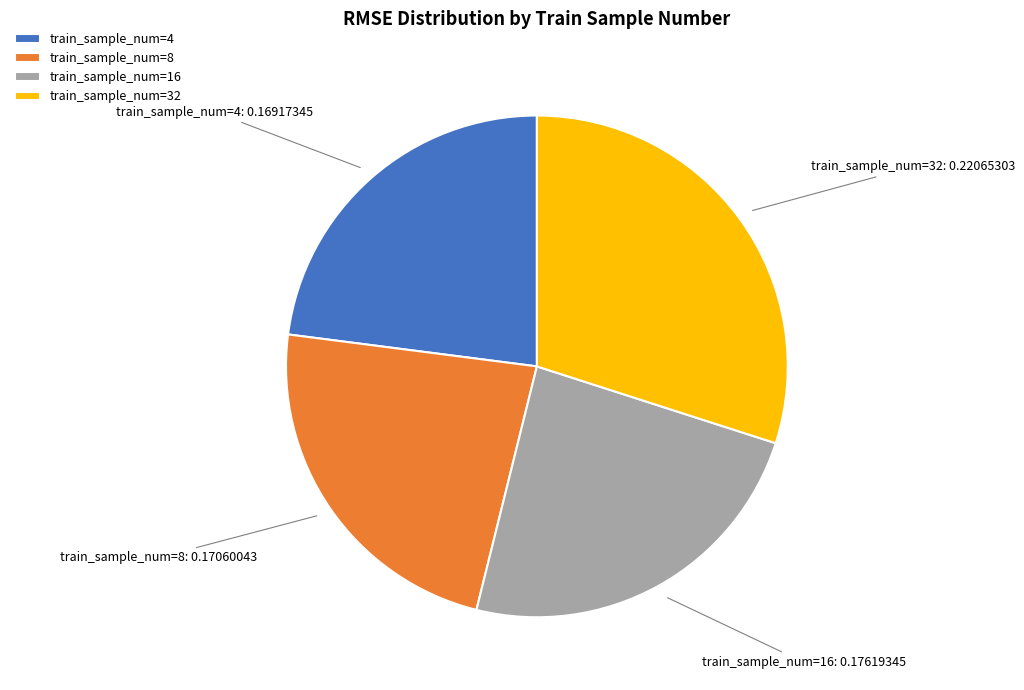

Does any single category account for the majority?

No